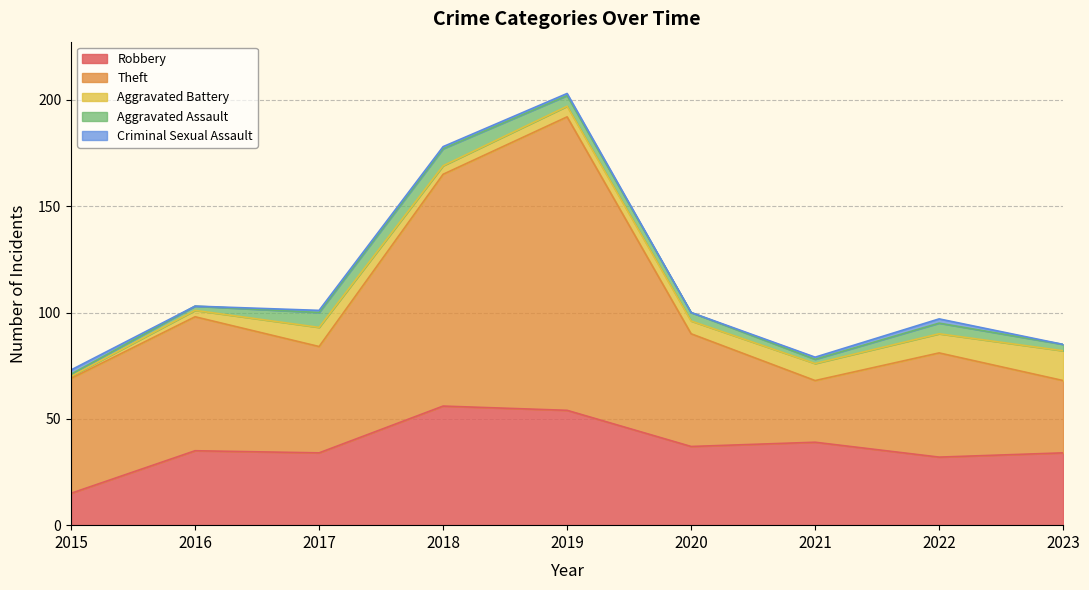

List the series in order of their peak value, highest first.

Theft, Robbery, Aggravated Battery, Aggravated Assault, Criminal Sexual Assault